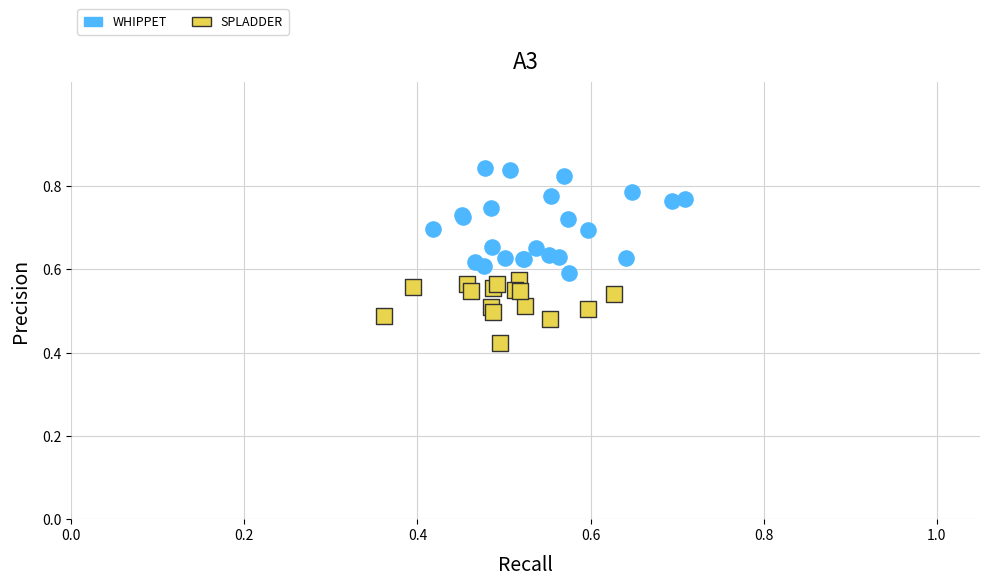

Which series reaches the minimum Y coordinate?

SPLADDER